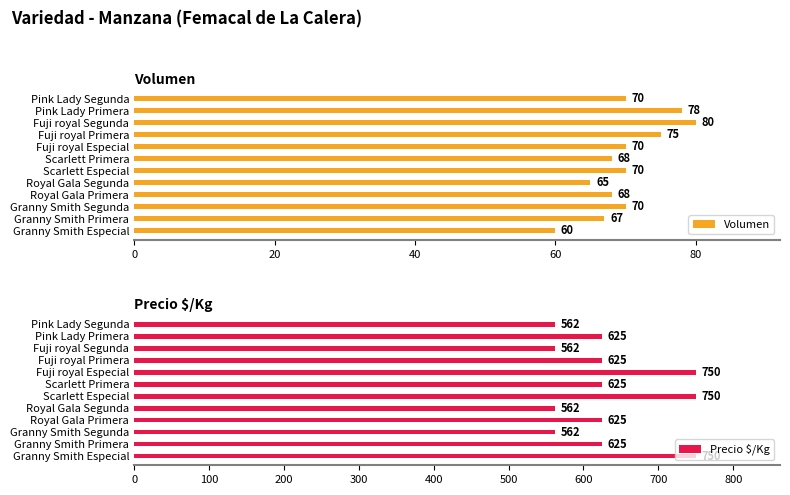

True or false: Volumen has a value of 98 at Pink Lady Segunda.

False